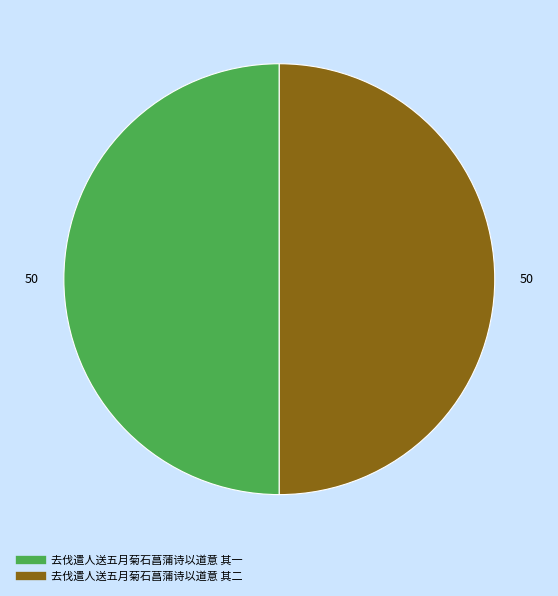

How many slices are in this pie chart?

2